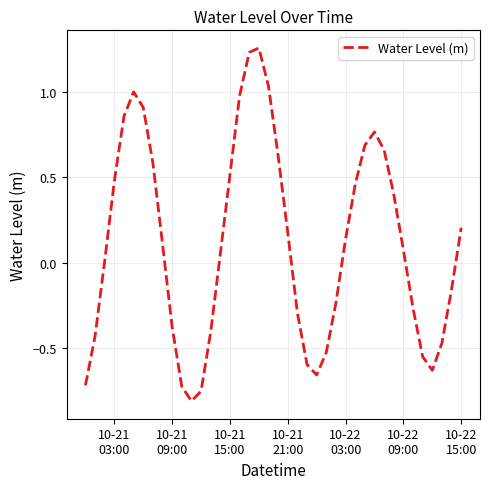

Reading right to left, extract all data points from this chart.

0.2	-0.2	-0.5	-0.6	-0.6	-0.3	0.1	0.4	0.7	0.8	0.7	0.5	0.1	-0.2	-0.5	-0.7	-0.6	-0.3	0.2	0.6	1.0	1.3	1.2	1.0	0.5	0.1	-0.4	-0.8	-0.8	-0.7	-0.4	0.1	0.6	0.9	1.0	0.9	0.5	0.0	-0.4	-0.7